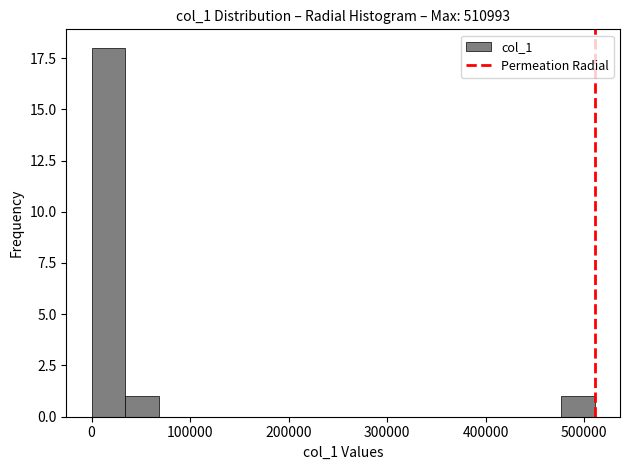

Around what value on the x-axis is the tallest bar? Give the approximate position of its centre, as read against the axis.

20000